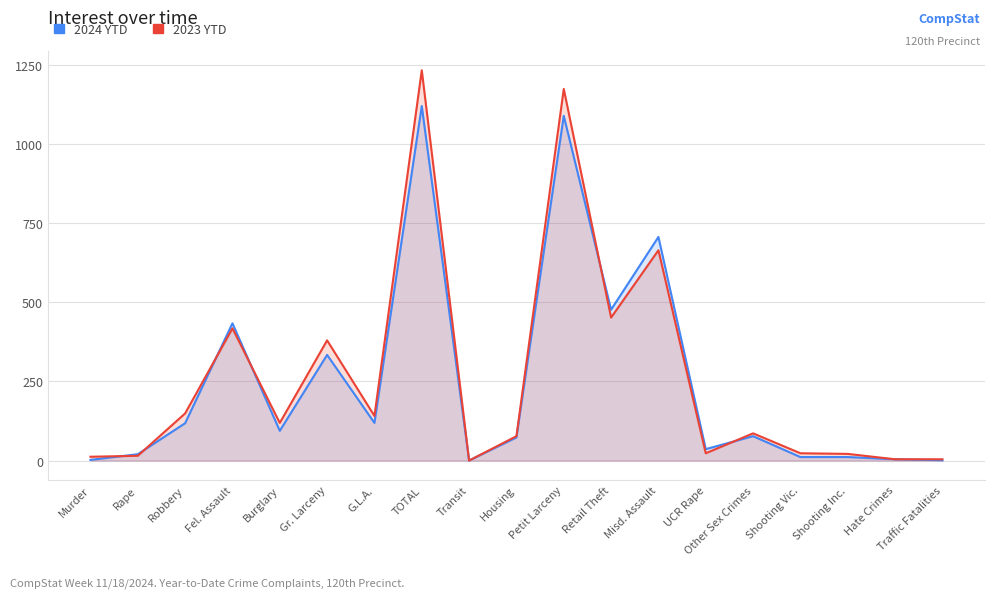

How many series are shown in this chart?

2